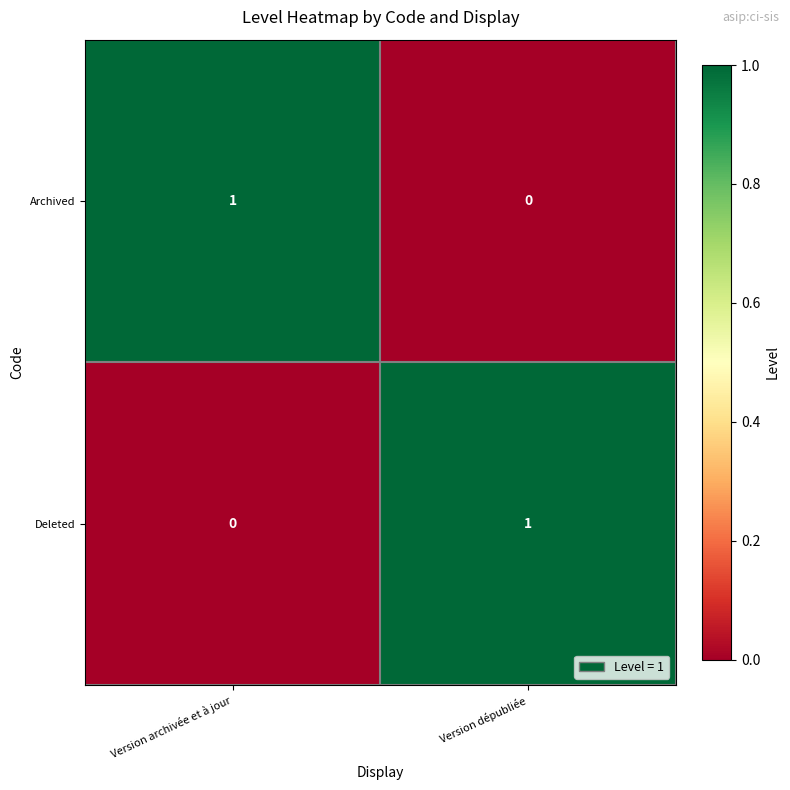

The value of Archived at Version dépubliée is -1. True or false?

False